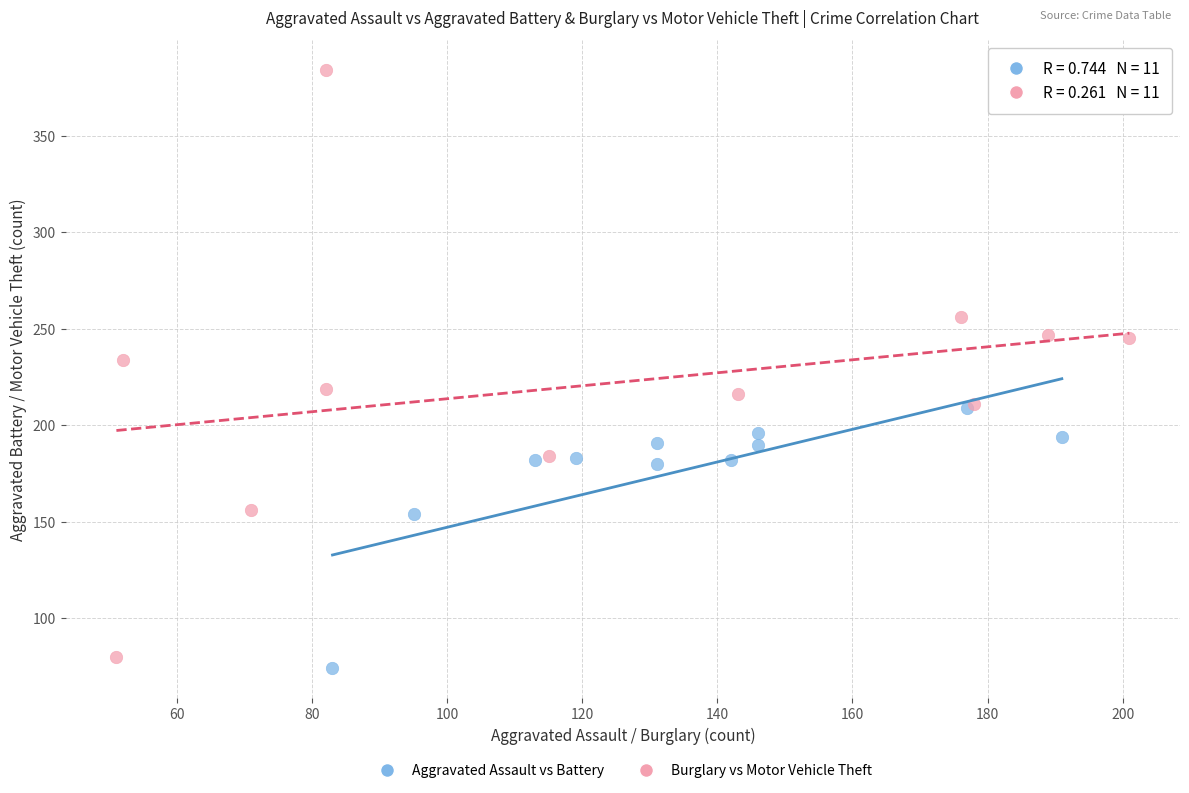

Which series contains the highest Y value?

Burglary vs Motor Vehicle Theft